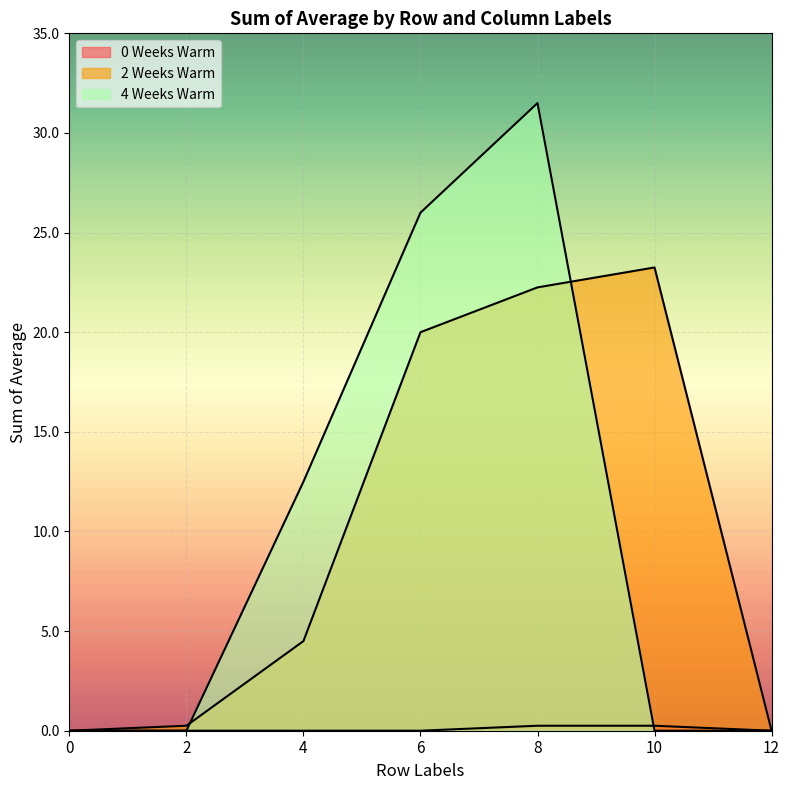

Read the 0 Weeks Warm value at 10.

0.2